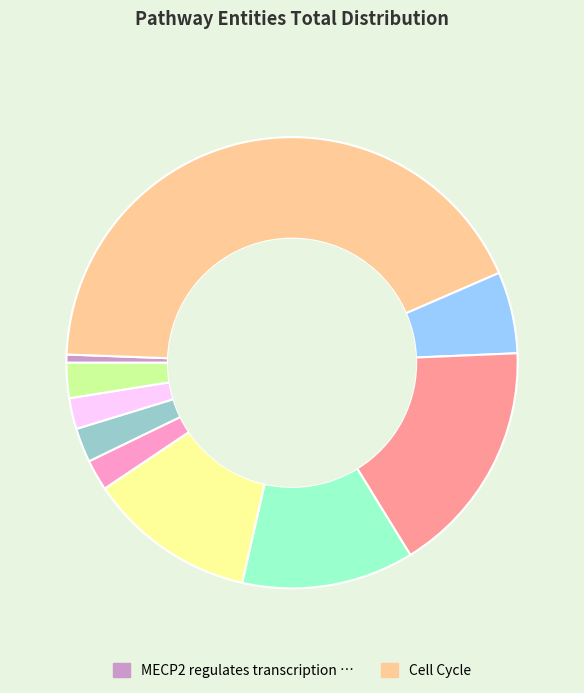

Does any single category account for the majority?

No